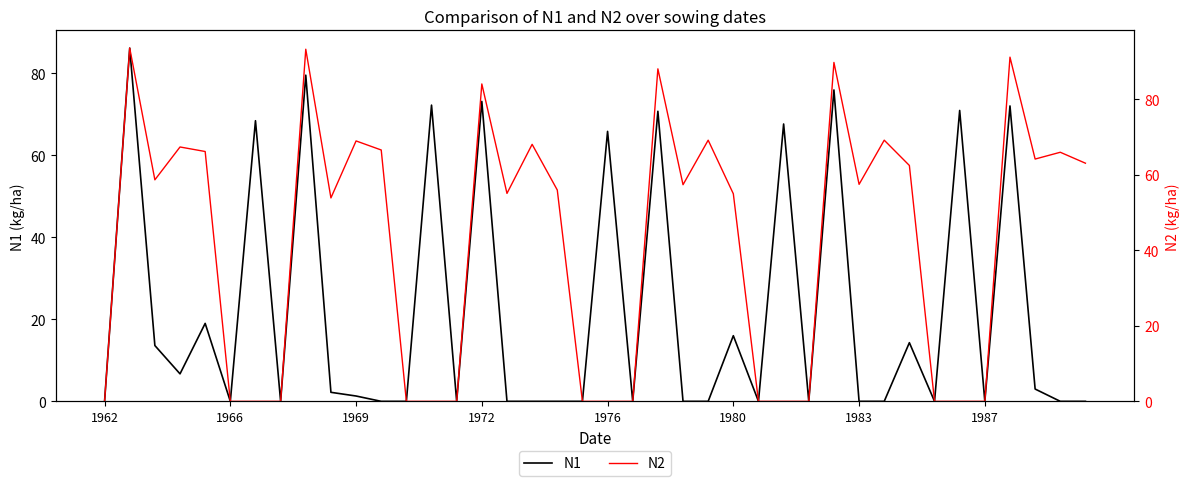

The N1 series shows 92.9 at 1976. True or false?

False